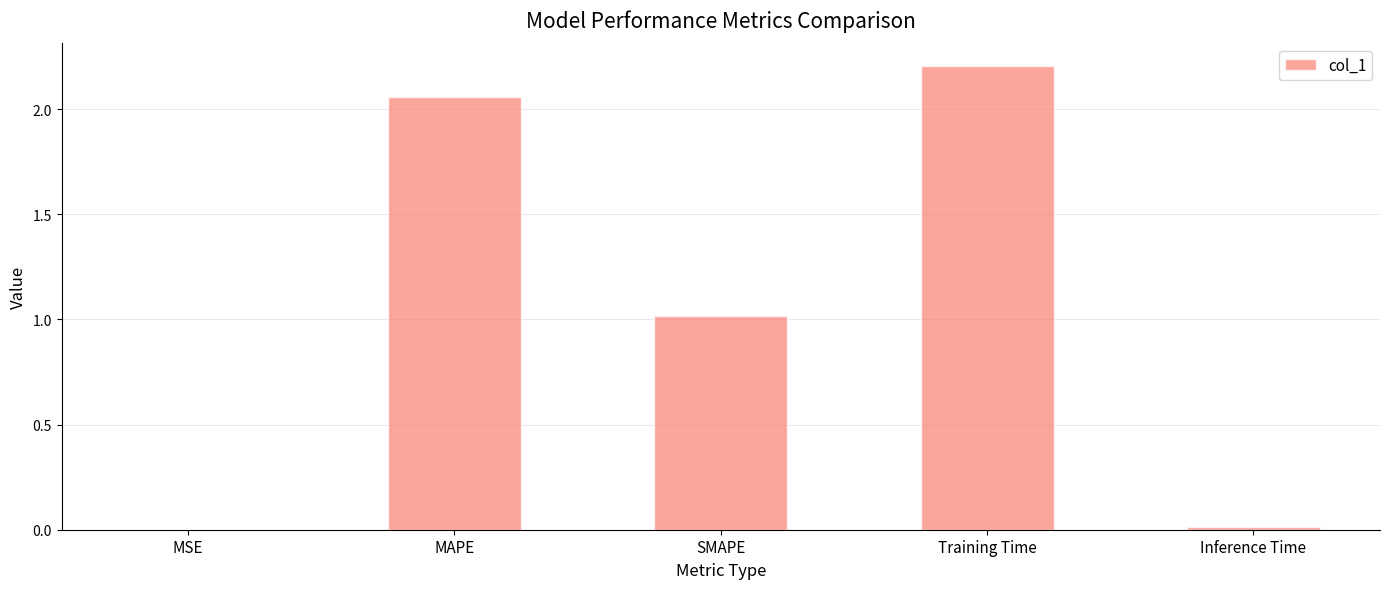

How many values exceed 1?

3